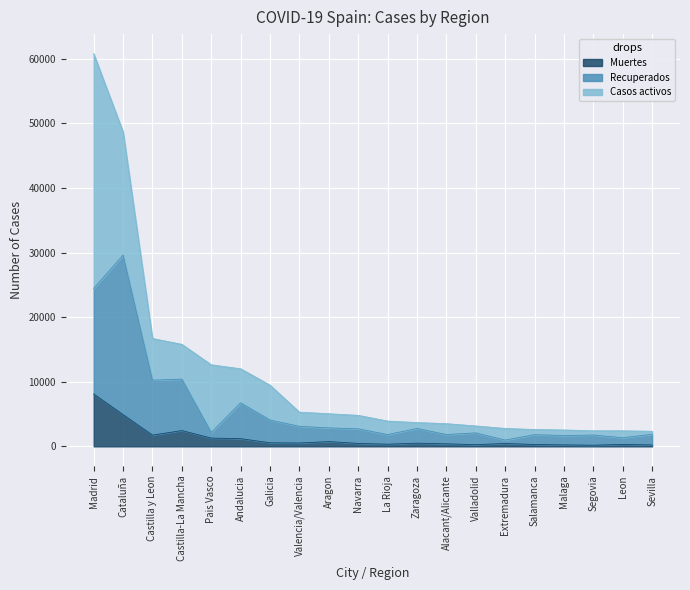

What is the highest value of the Muertes series?

8105